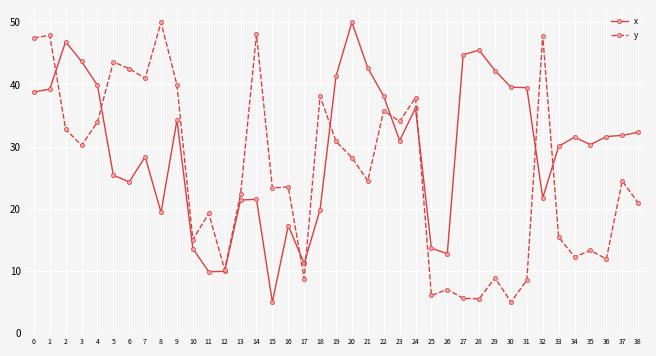

Which series changed the most between 11 and 22?

x